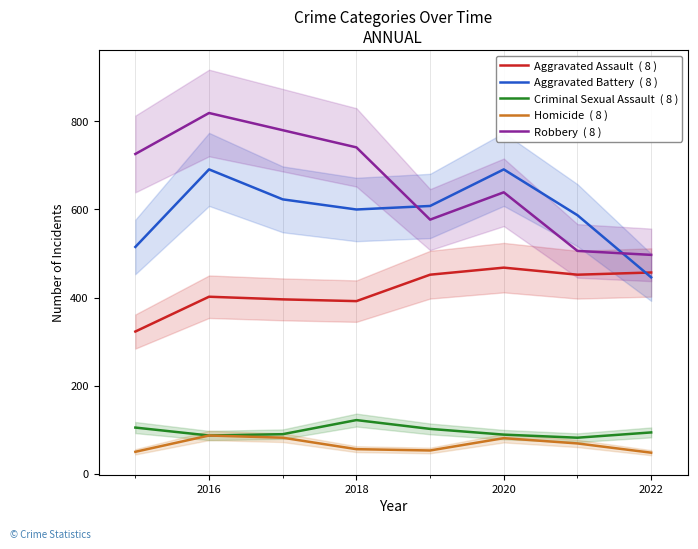

Which category has the highest value in the Robbery  ( 8 ) series?

2016